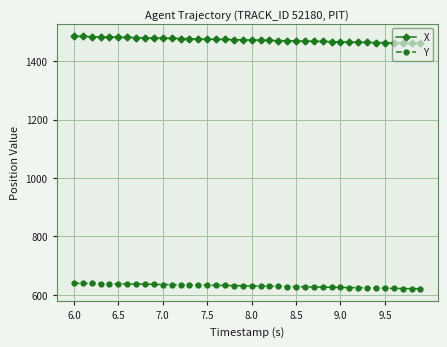

List the series in order of their overall mean, highest first.

X, Y